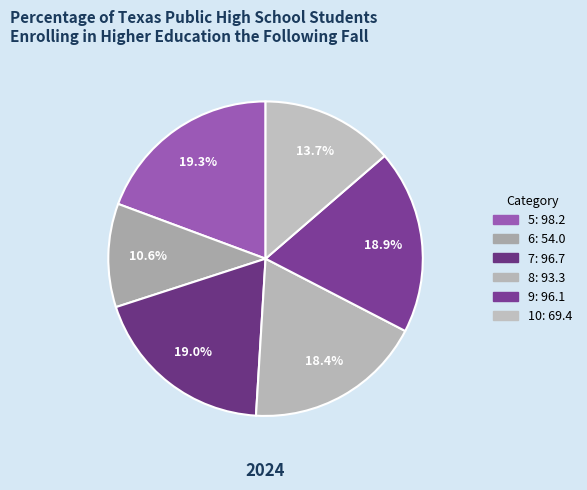

Count the number of slices in the pie.

6